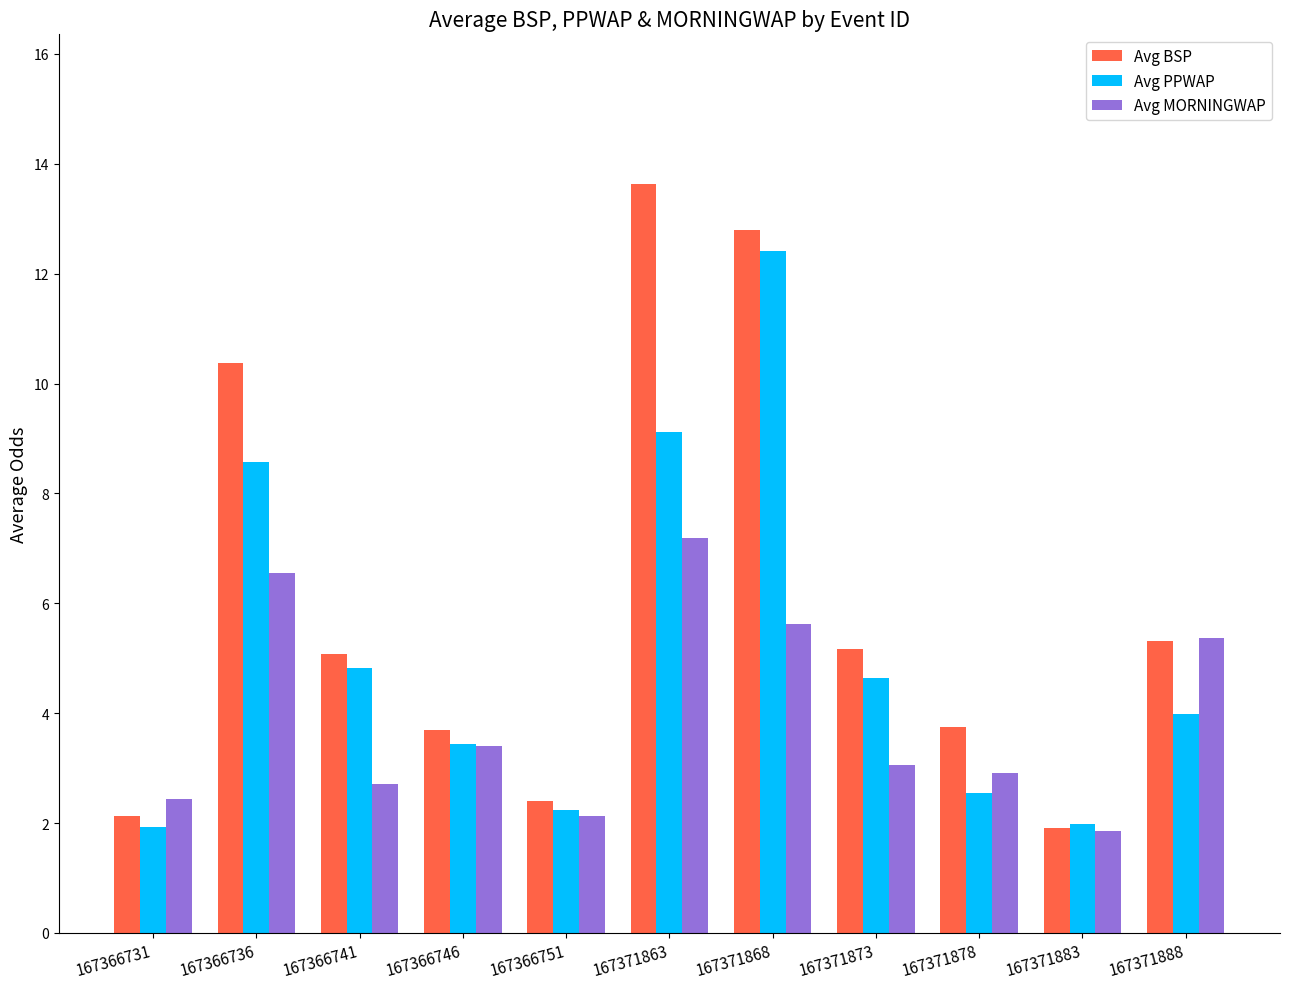

List the labels in order of Avg MORNINGWAP value, largest first.

167371863, 167366736, 167371868, 167371888, 167366746, 167371873, 167371878, 167366741, 167366731, 167366751, 167371883